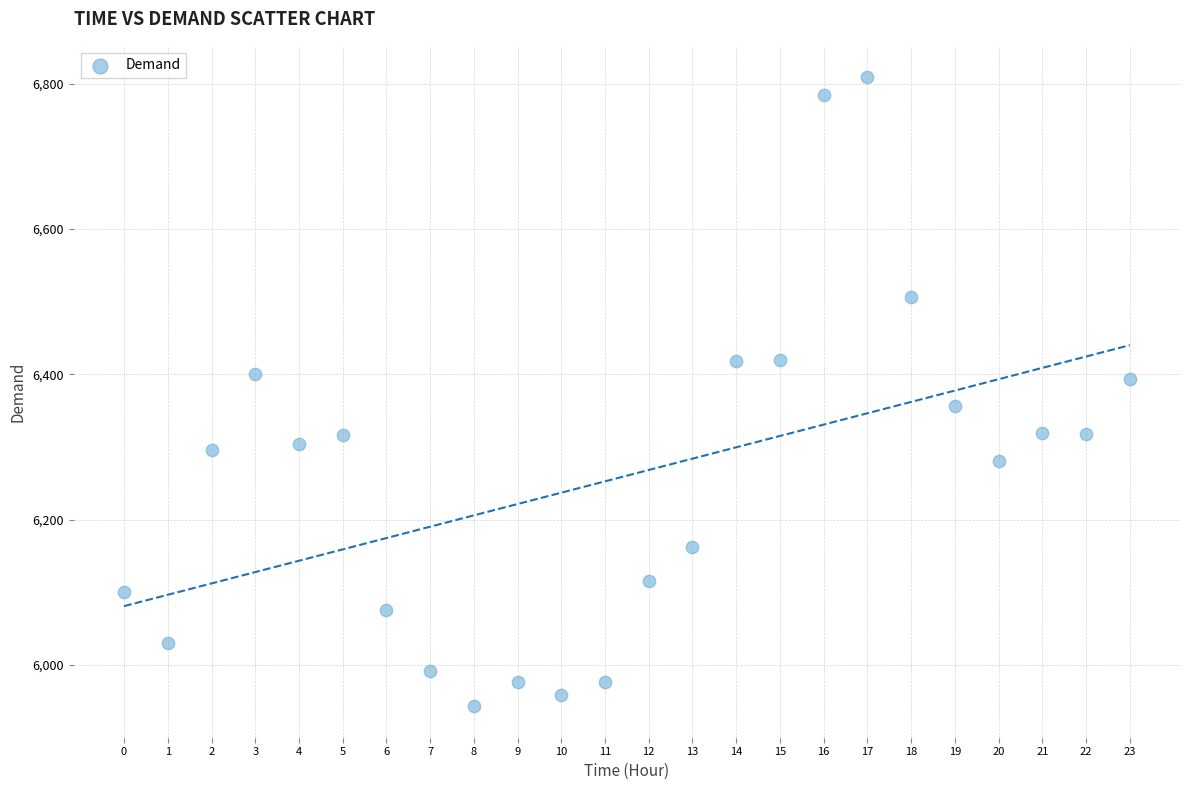

What is the range of Y values (max minus min)?

866